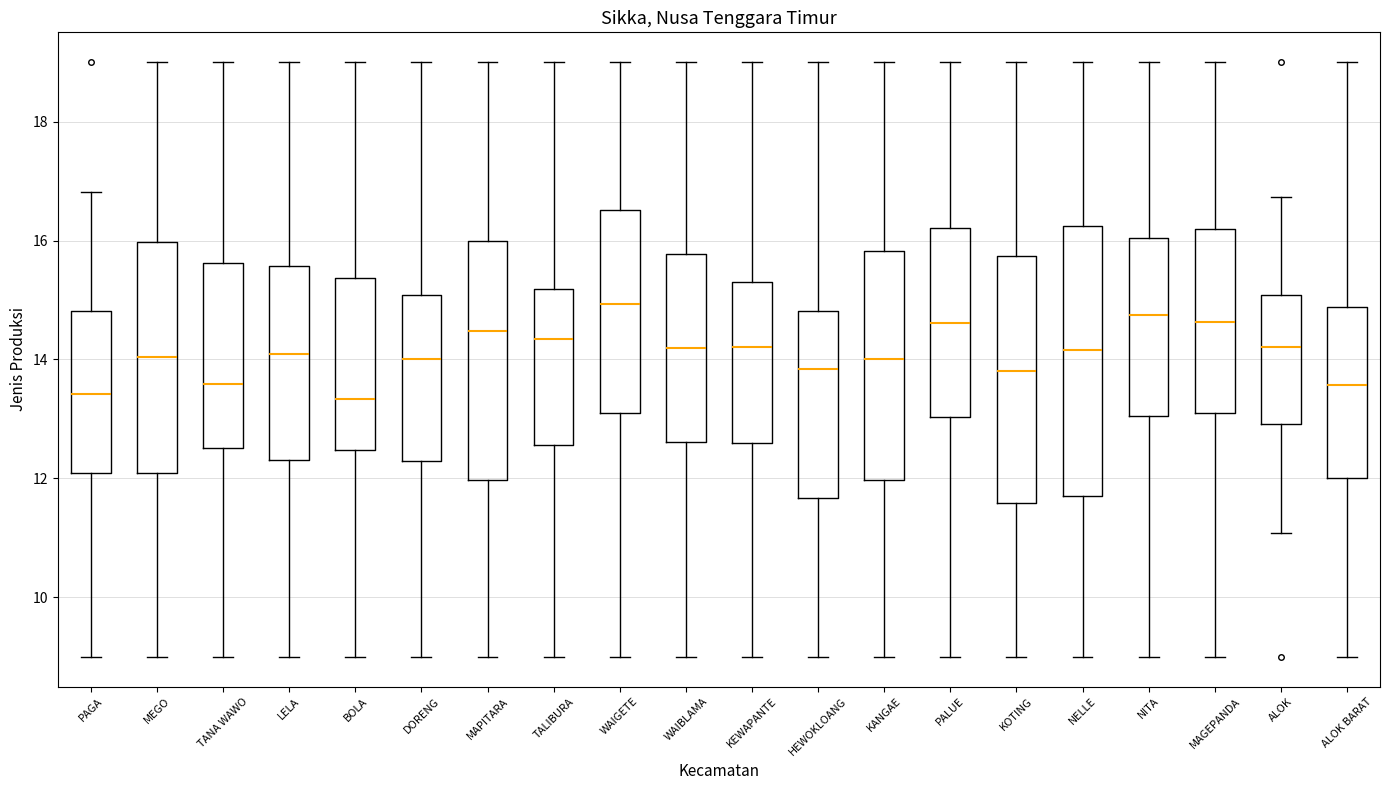

Reading left to right, transcribe this box plot: for each box, give where its median line is, the range the box spans, and where its two whiskers end, as read against the y-axis. The values are not printed on the chart, so give them approximately, as read against the axis.

PAGA: median 13.4, box 12.0 to 14.8, whiskers 9.0 to 16.8
MEGO: median 14.0, box 12.0 to 16.0, whiskers 9.0 to 19.0
TANA WAWO: median 13.6, box 12.6 to 15.6, whiskers 9.0 to 19.0
LELA: median 14.0, box 12.4 to 15.6, whiskers 9.0 to 19.0
BOLA: median 13.4, box 12.4 to 15.4, whiskers 9.0 to 19.0
DORENG: median 14.0, box 12.2 to 15.0, whiskers 9.0 to 19.0
MAPITARA: median 14.4, box 12.0 to 16.0, whiskers 9.0 to 19.0
TALIBURA: median 14.4, box 12.6 to 15.2, whiskers 9.0 to 19.0
WAIGETE: median 15.0, box 13.0 to 16.6, whiskers 9.0 to 19.0
WAIBLAMA: median 14.2, box 12.6 to 15.8, whiskers 9.0 to 19.0
KEWAPANTE: median 14.2, box 12.6 to 15.4, whiskers 9.0 to 19.0
HEWOKLOANG: median 13.8, box 11.6 to 14.8, whiskers 9.0 to 19.0
KANGAE: median 14.0, box 12.0 to 15.8, whiskers 9.0 to 19.0
PALUE: median 14.6, box 13.0 to 16.2, whiskers 9.0 to 19.0
KOTING: median 13.8, box 11.6 to 15.8, whiskers 9.0 to 19.0
NELLE: median 14.2, box 11.8 to 16.2, whiskers 9.0 to 19.0
NITA: median 14.8, box 13.0 to 16.0, whiskers 9.0 to 19.0
MAGEPANDA: median 14.6, box 13.2 to 16.2, whiskers 9.0 to 19.0
ALOK: median 14.2, box 13.0 to 15.0, whiskers 11.0 to 16.8
ALOK BARAT: median 13.6, box 12.0 to 14.8, whiskers 9.0 to 19.0